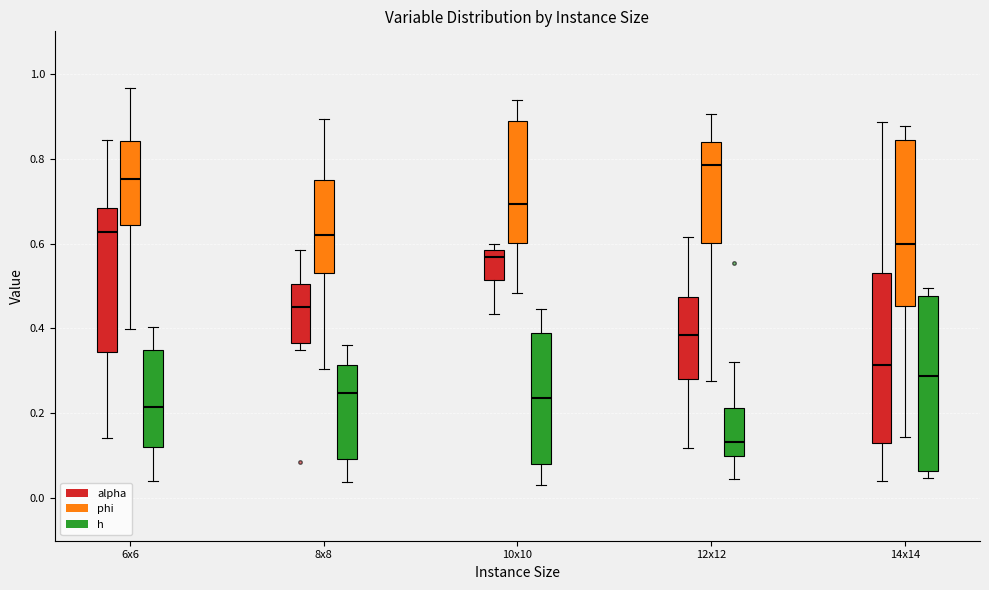

Which box has the highest median line?

12x12 (phi)